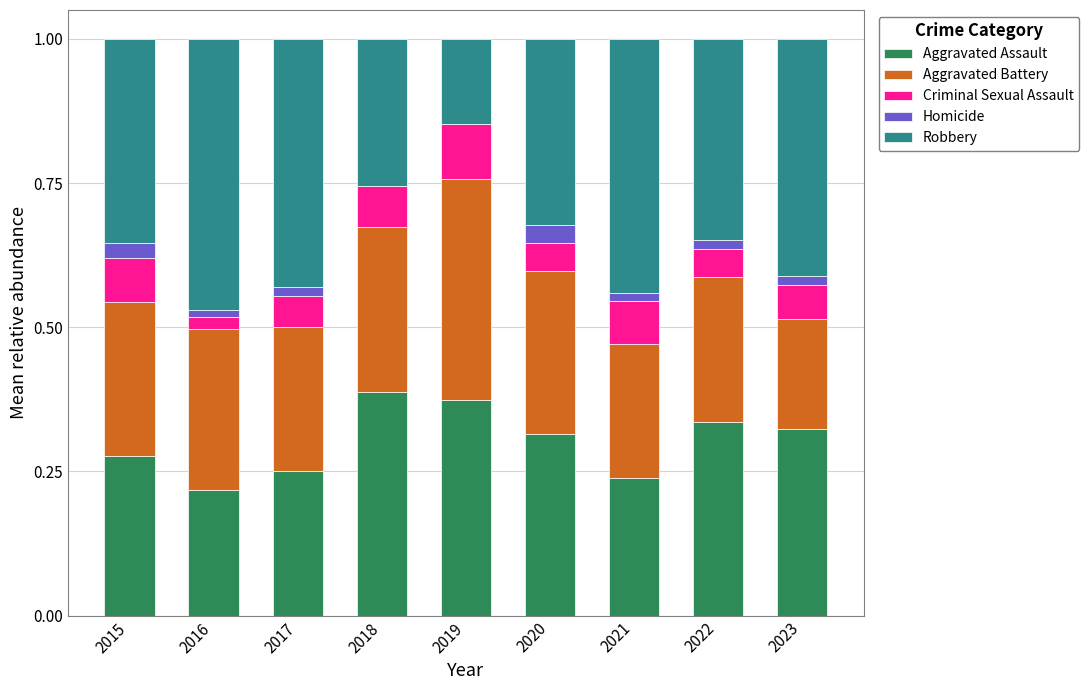

The value of Aggravated Assault at 2021 is 0.2. True or false?

True